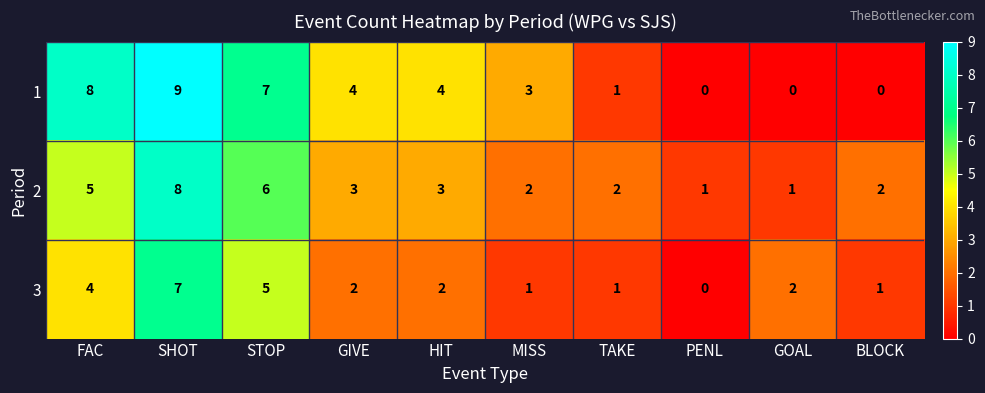

Reading left to right, list all the values displayed in this chart.

1: FAC=8	SHOT=9	STOP=7	GIVE=4	HIT=4	MISS=3	TAKE=1	PENL=0	GOAL=0	BLOCK=0
2: FAC=5	SHOT=8	STOP=6	GIVE=3	HIT=3	MISS=2	TAKE=2	PENL=1	GOAL=1	BLOCK=2
3: FAC=4	SHOT=7	STOP=5	GIVE=2	HIT=2	MISS=1	TAKE=1	PENL=0	GOAL=2	BLOCK=1